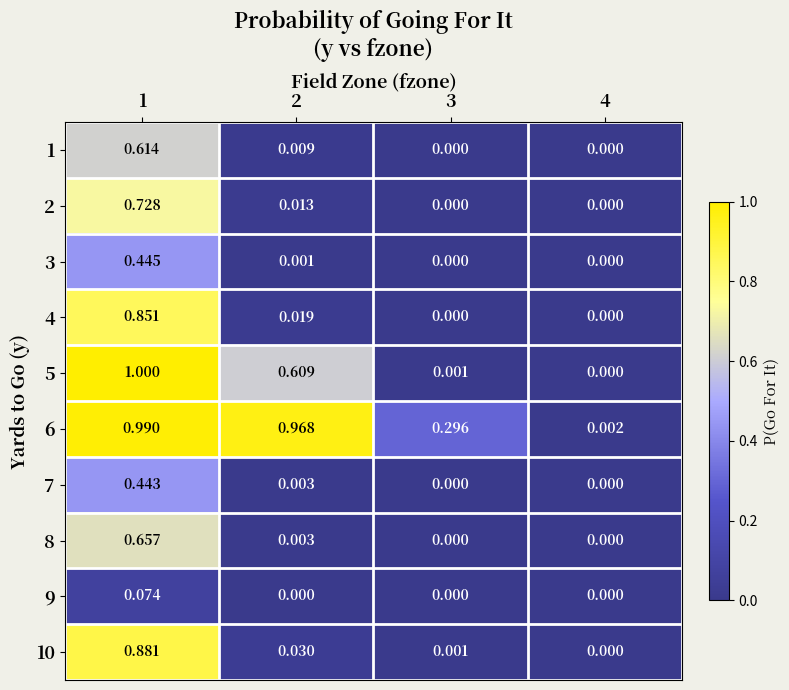

How many categories are shown in the chart?

4